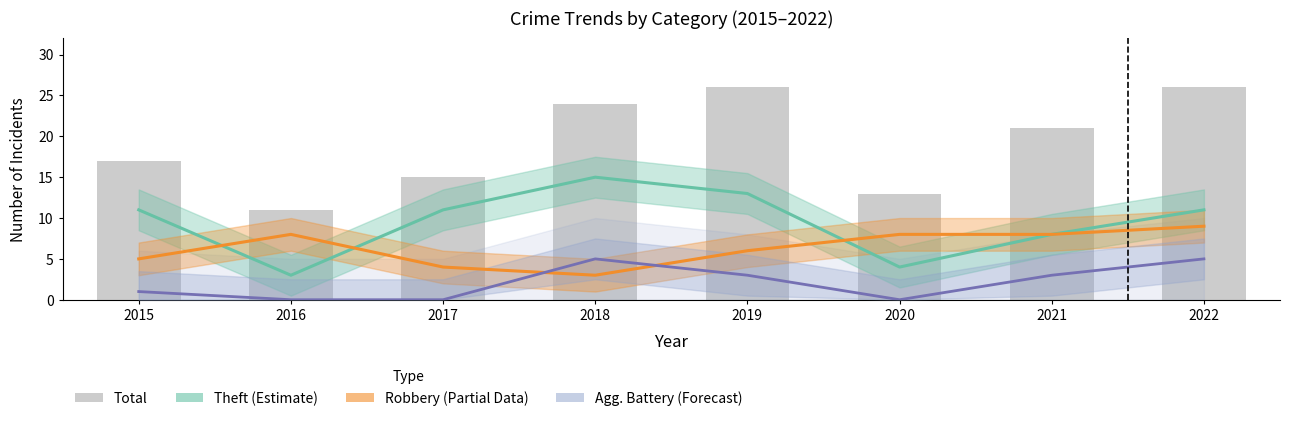

What is the lowest value of the Total series?

11